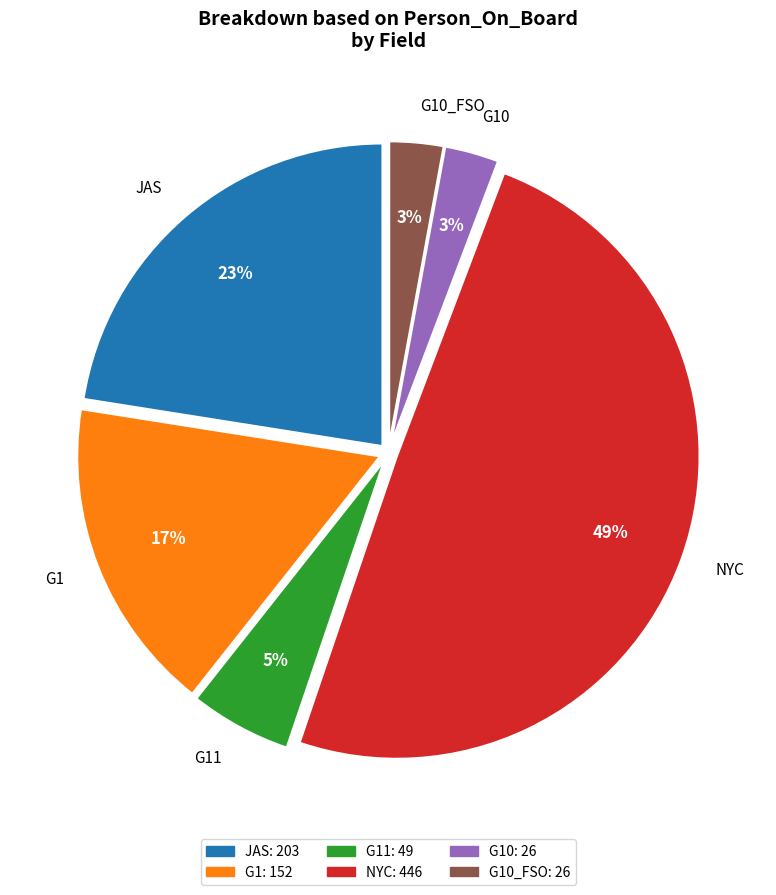

Does G11 account for over 50% of the chart?

No